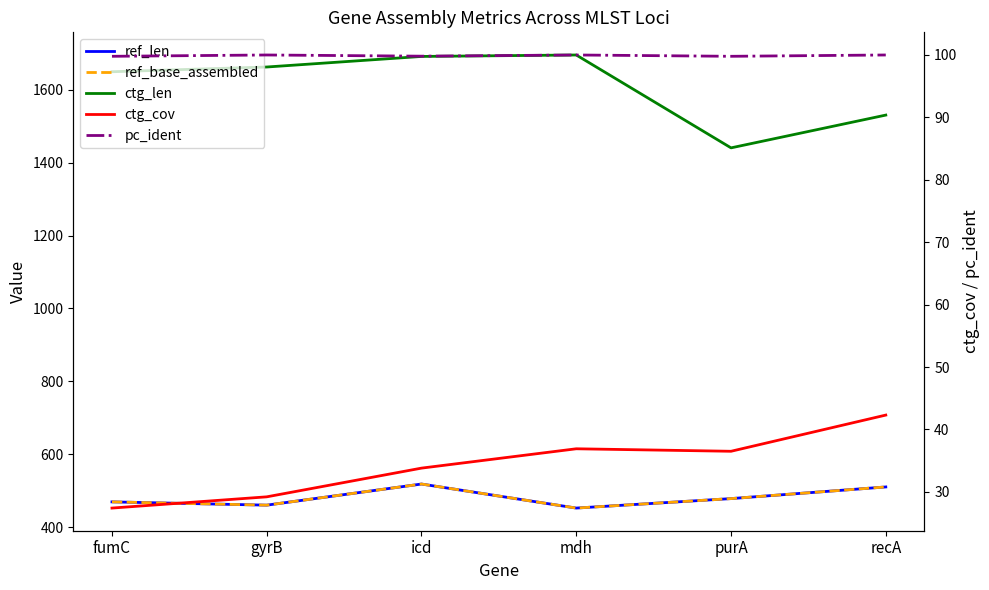

What is the average value of the ctg_len series?

1612.2